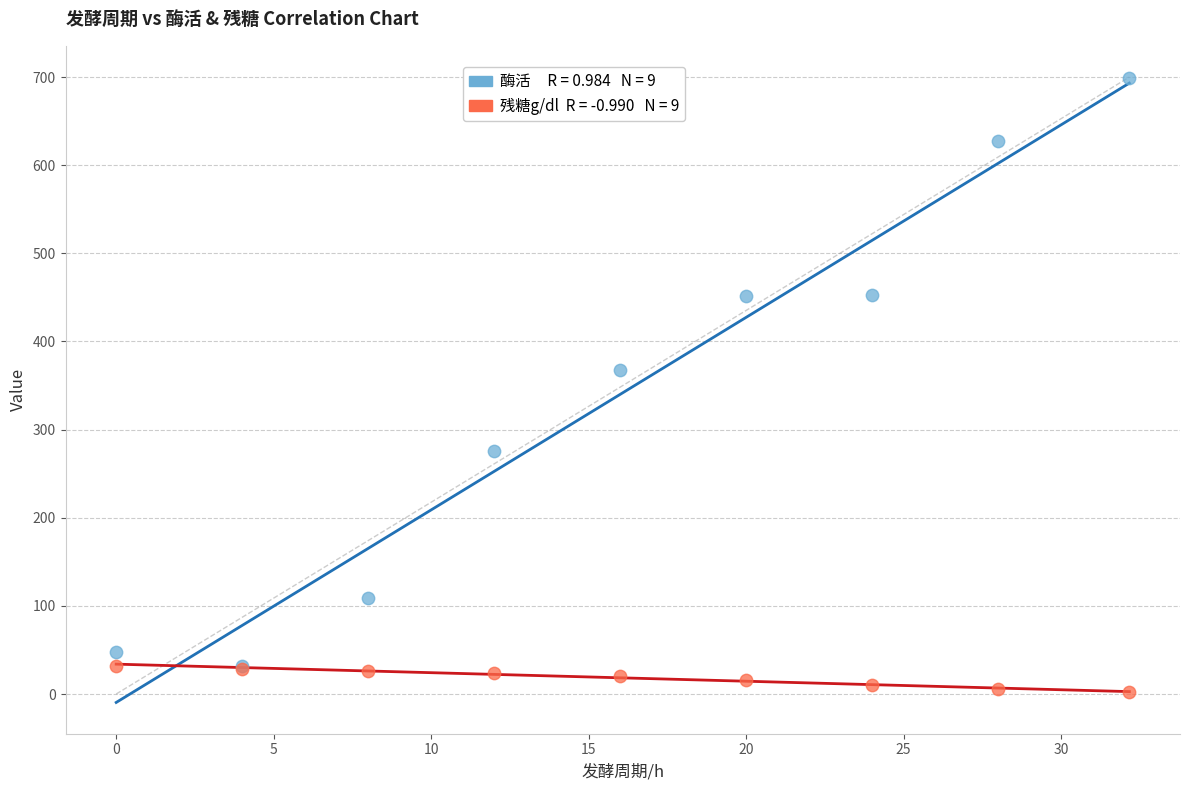

Across all series, what Y value is closest to 350?

367.8